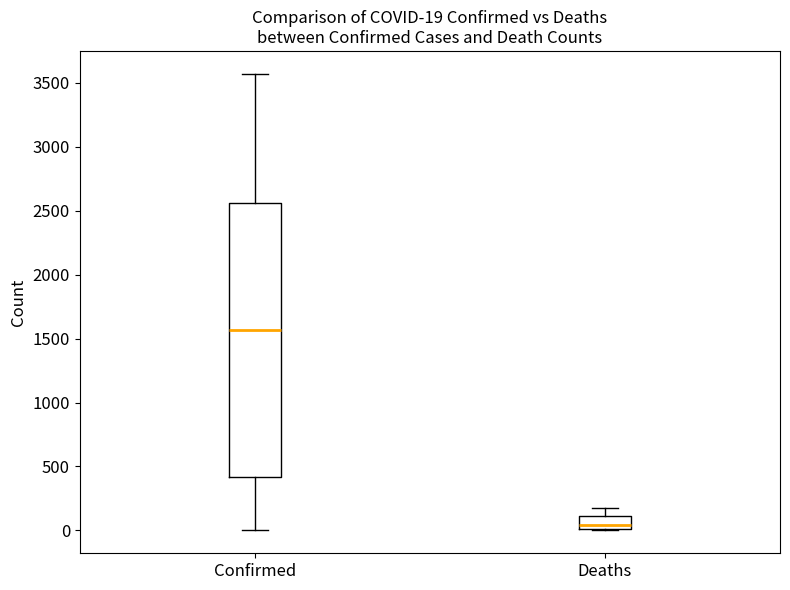

Which box has the lowest median line?

Deaths